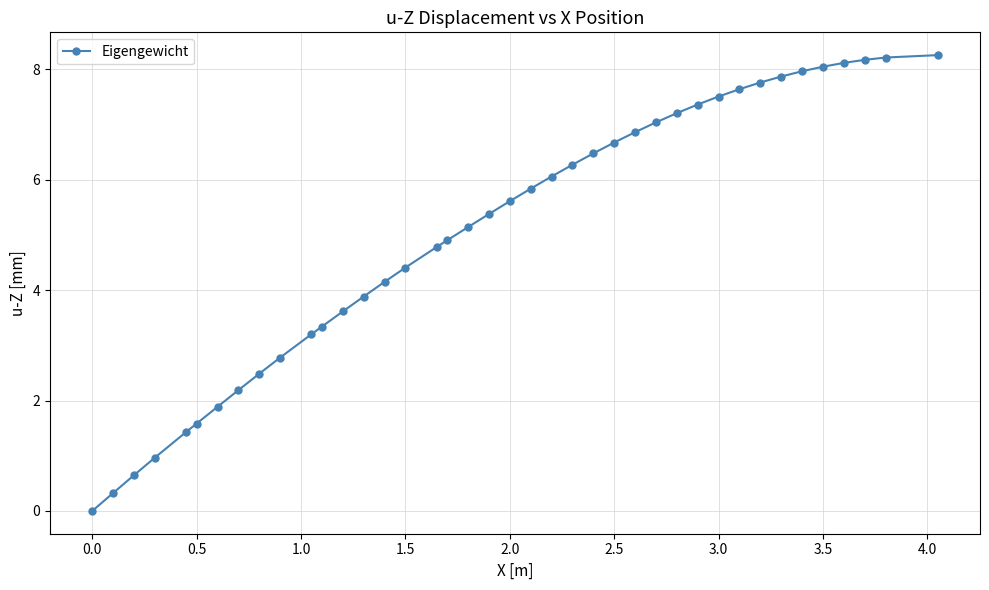

What is the difference between the maximum and minimum values?

8.3